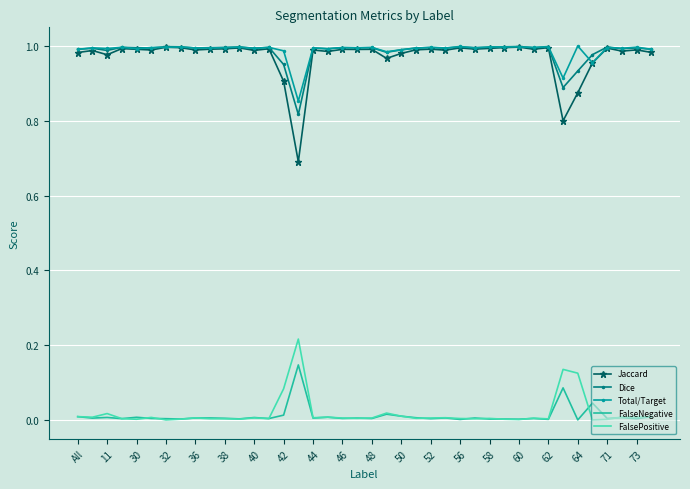

Count the number of data series in this chart.

5